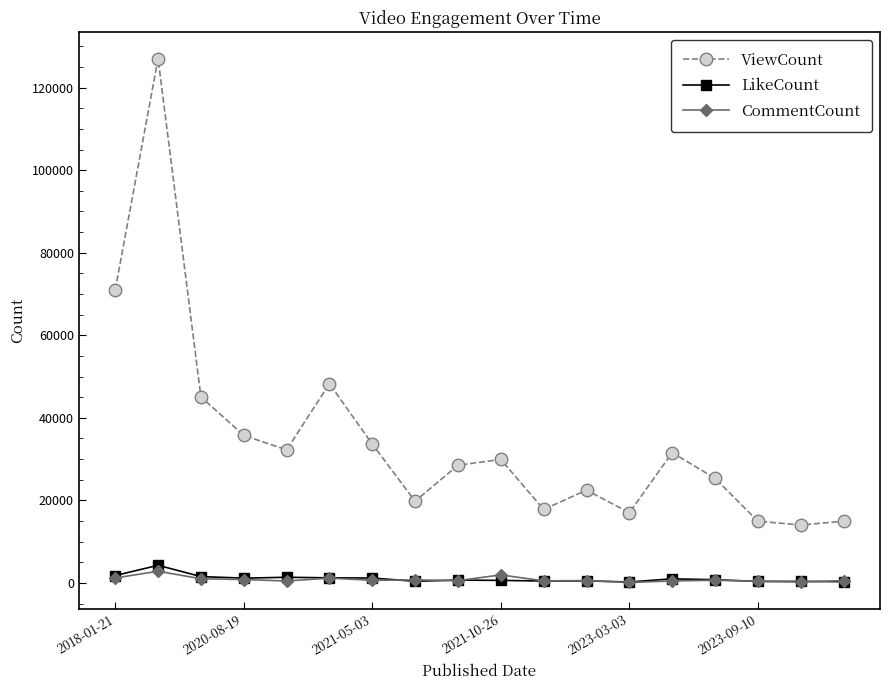

List the series in order of their peak value, highest first.

ViewCount, LikeCount, CommentCount